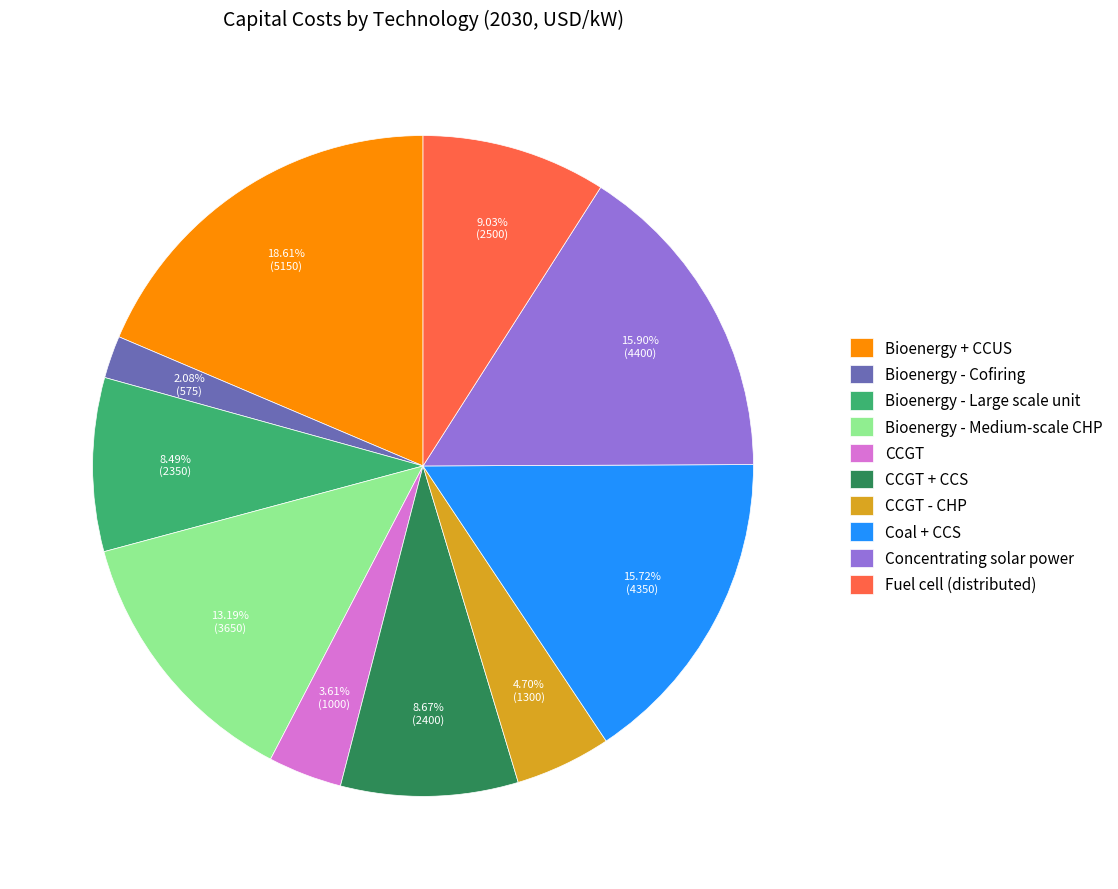

The Coal + CCS slice represents 6% of the pie. True or false?

False